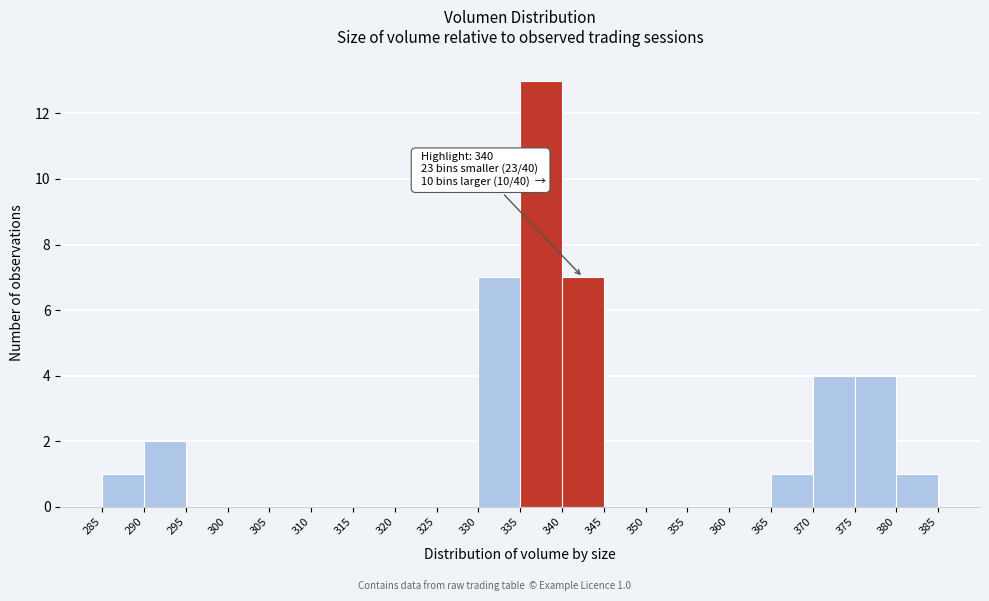

Over which range of the x-axis is the bar tallest?

335 to 340